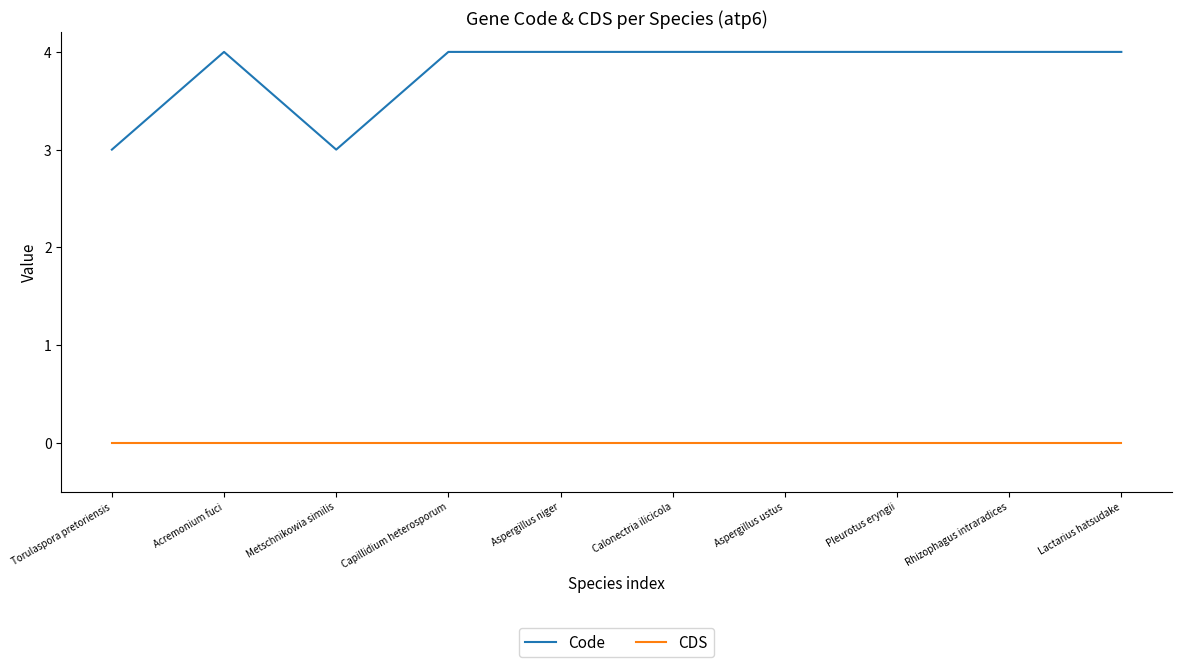

True or false: Code and CDS intersect in this chart.

False